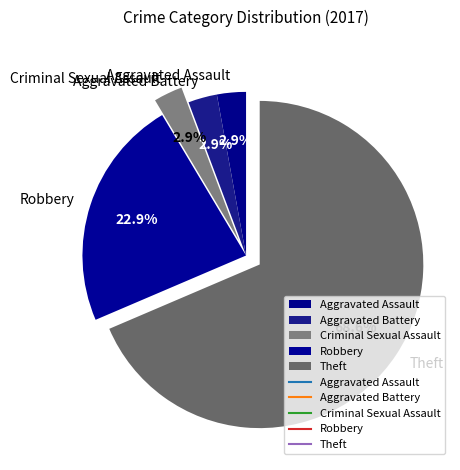

How many segments does this pie chart have?

5